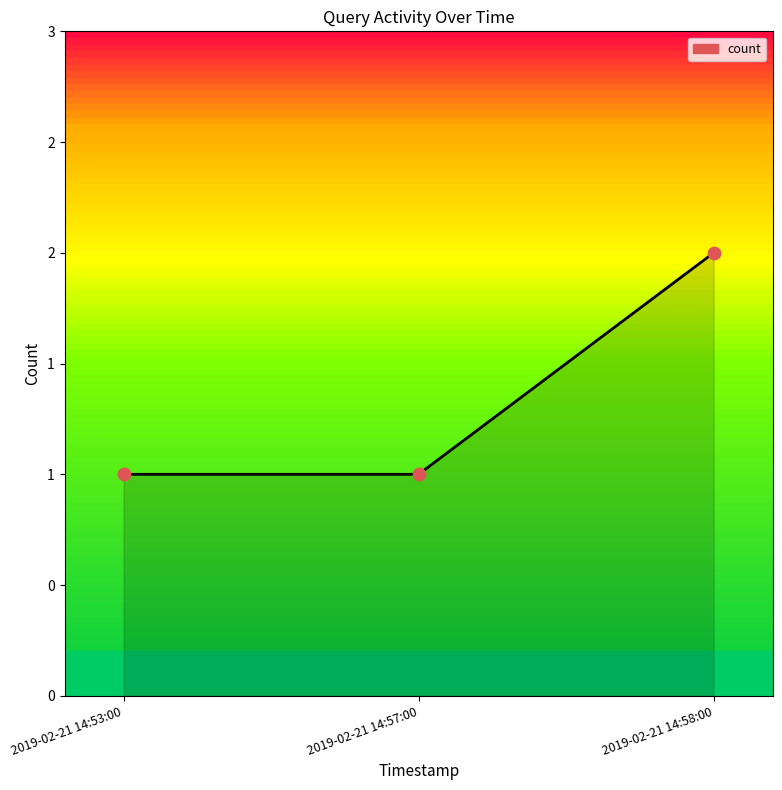

What is the ratio of the value at 2019-02-21 14:53:00 to the value at 2019-02-21 14:57:00?

1.0